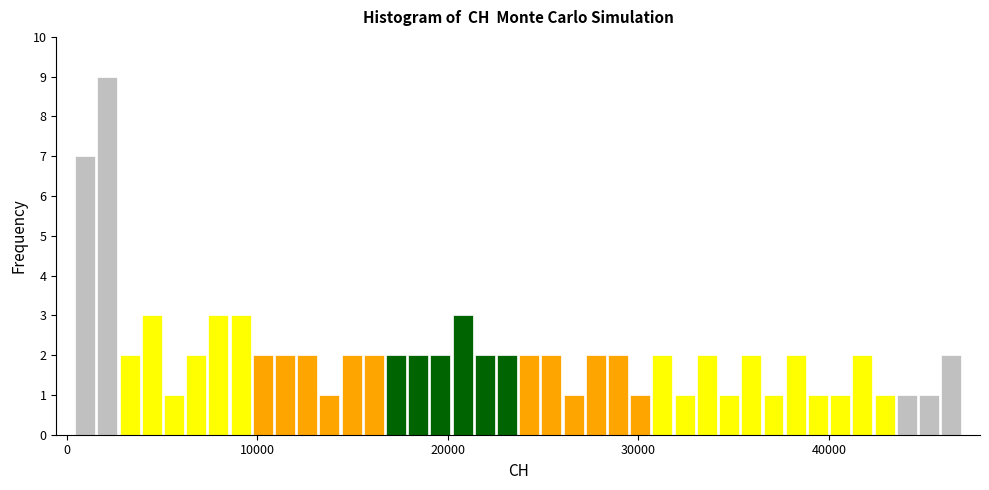

Read against the x-axis, roughly where is the centre of the tallest bar?

2000